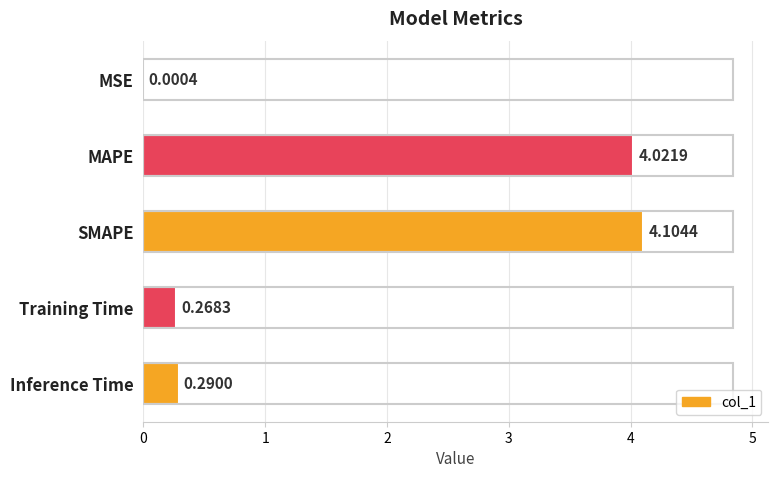

Which label corresponds to the largest value in the chart?

SMAPE